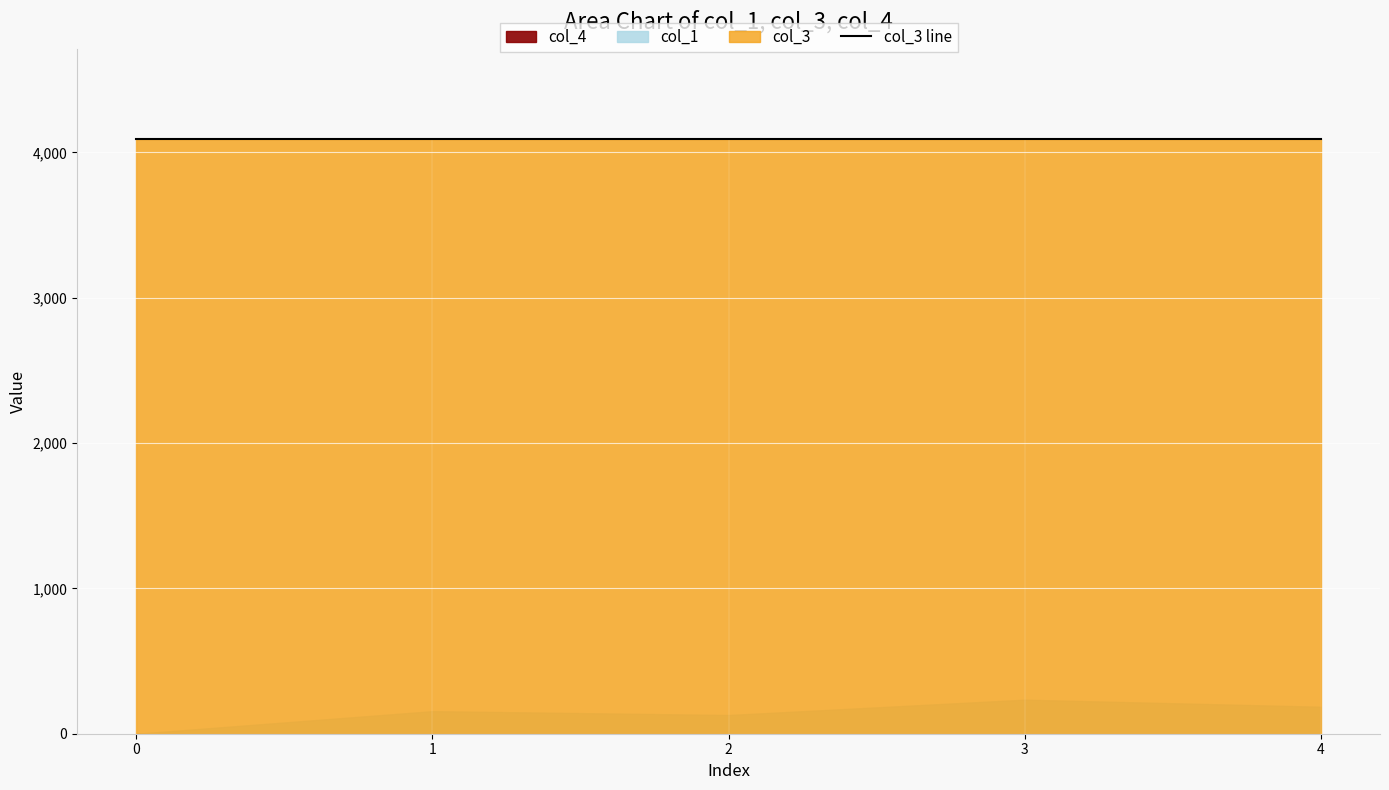

What is the spread (max minus min) of values at 3?

4096.0